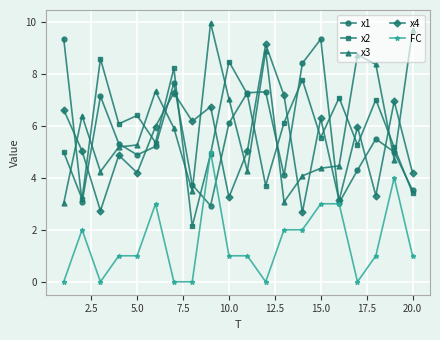

What is the maximum value shown in the chart?

10.0